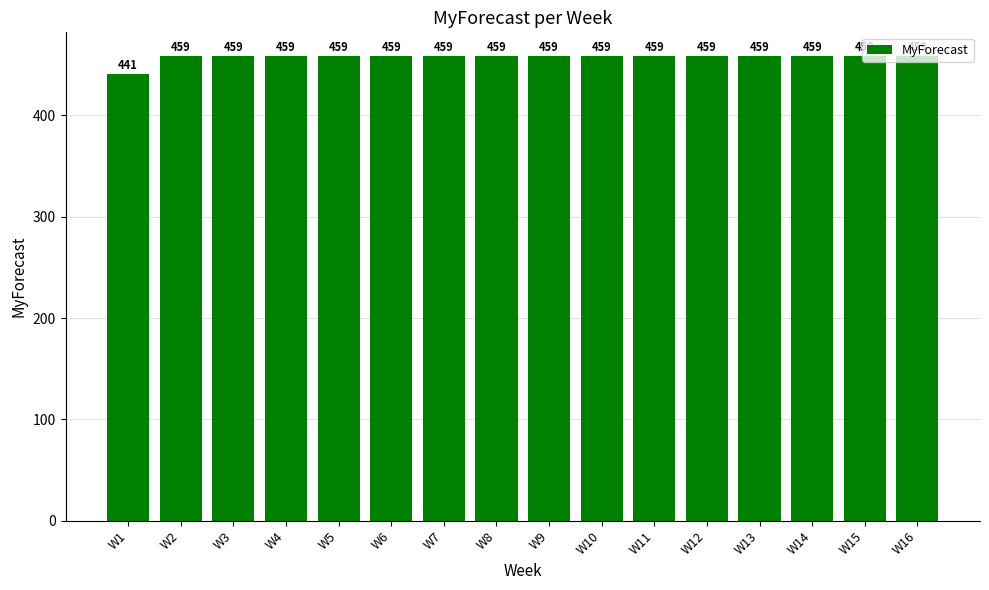

What is the sum of the values at W11 and W9?

918